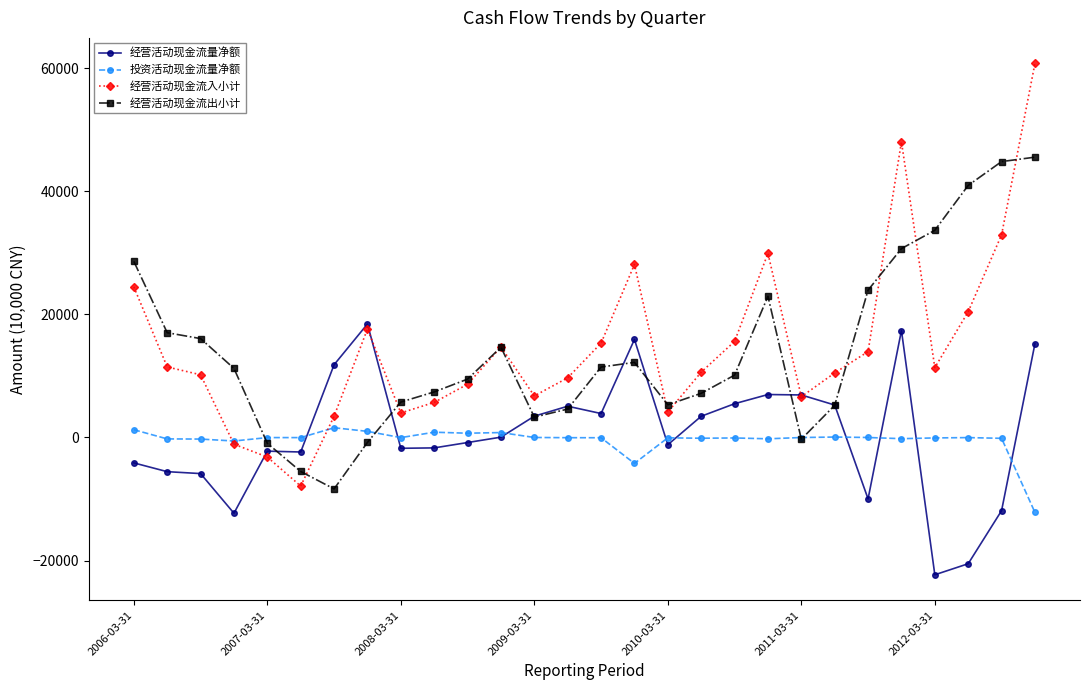

Which series has the widest spread of values?

经营活动现金流入小计